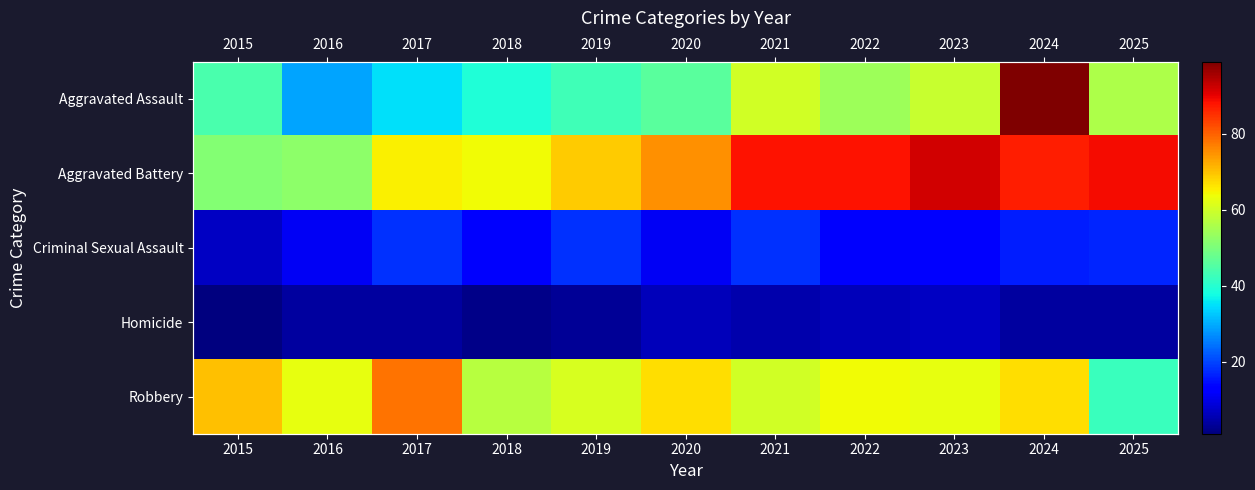

At how many categories does at least one series exceed 48?

11